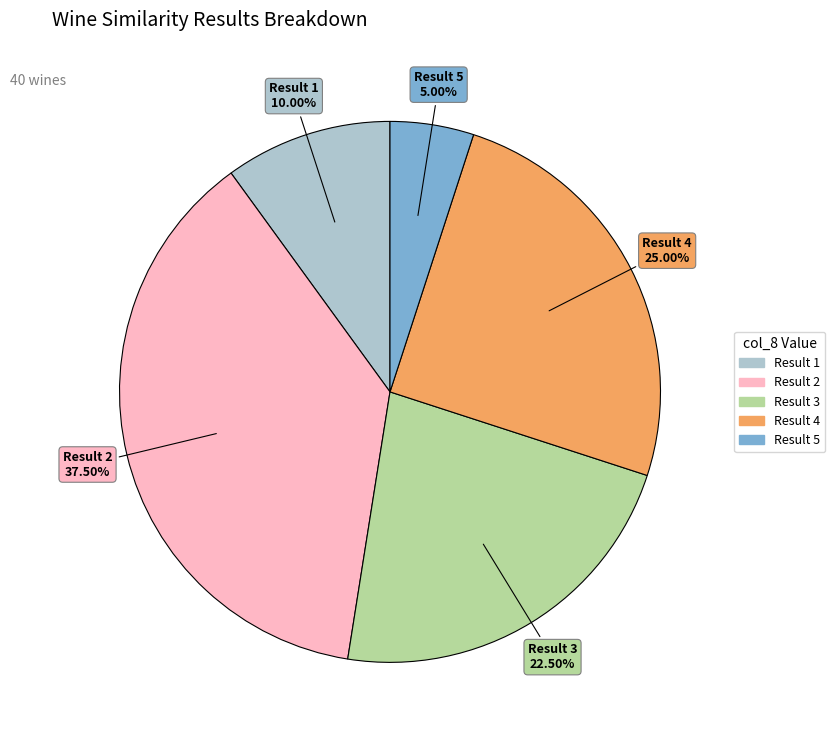

Does any single category account for the majority?

No